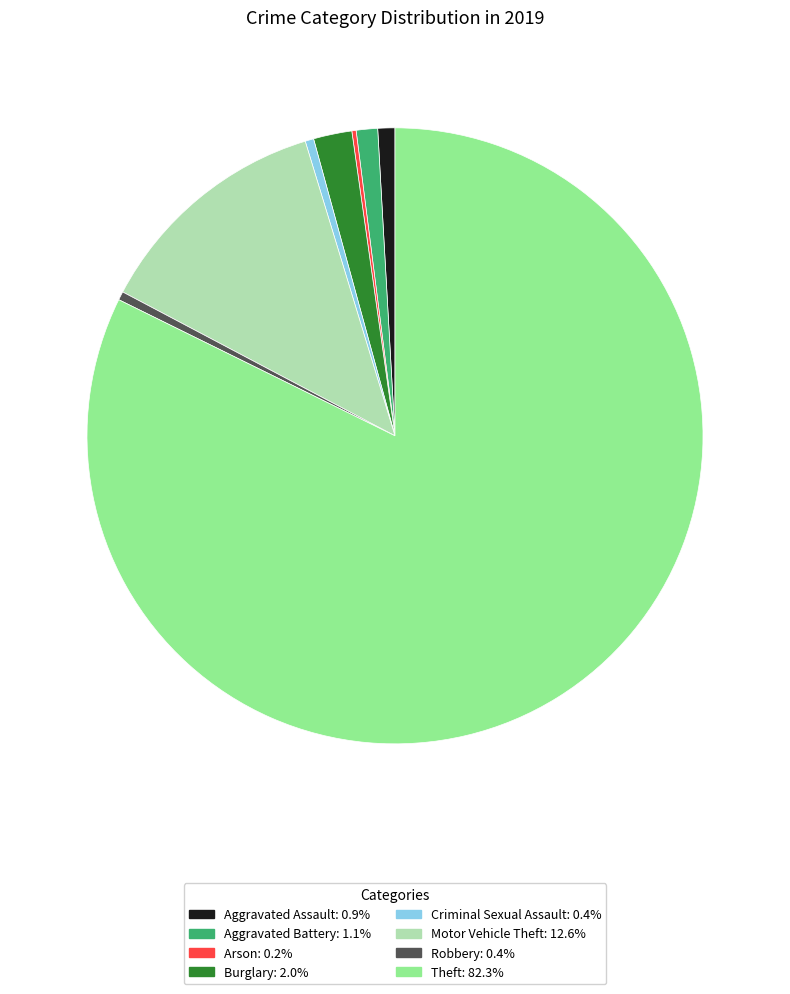

Is the sum of Aggravated Assault: 0.9% and Aggravated Battery: 1.1% greater than half?

No